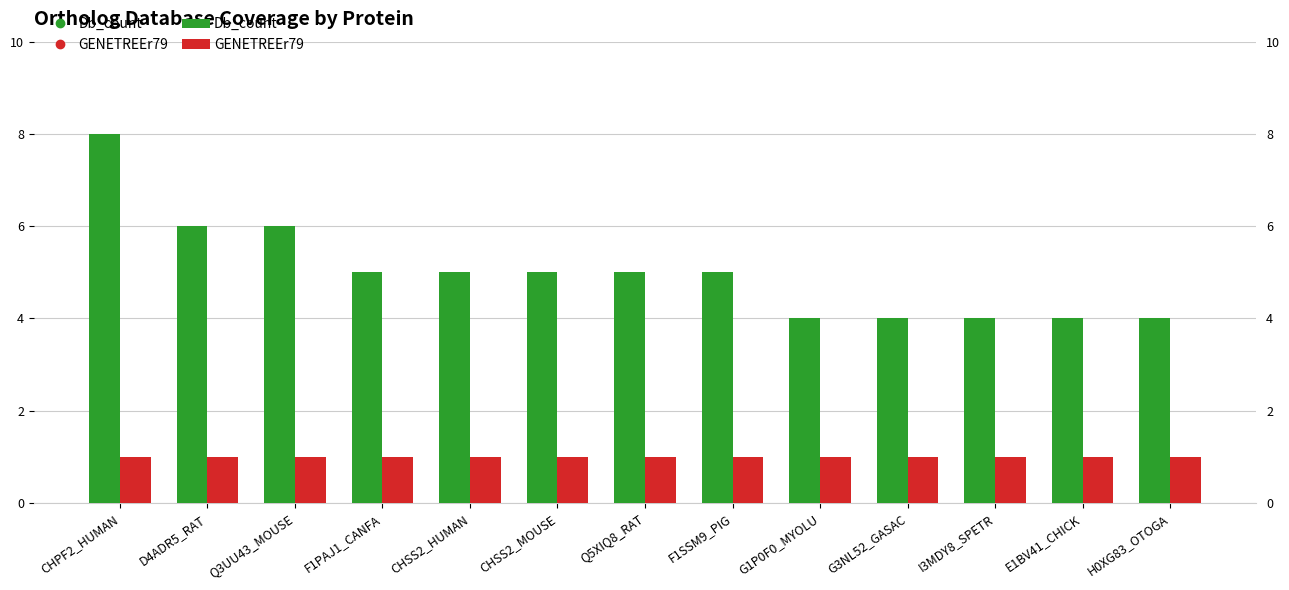

What is the value of the Db_count bar at the 9th from the left?

4